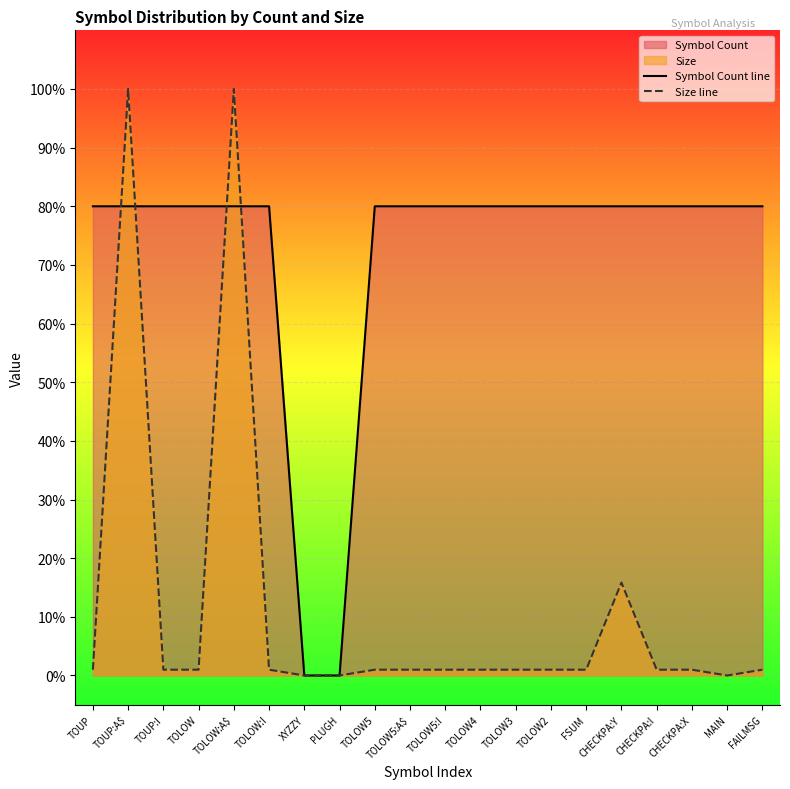

Where do Symbol Count line and Size line first cross each other?

TOUP and TOUP:A$